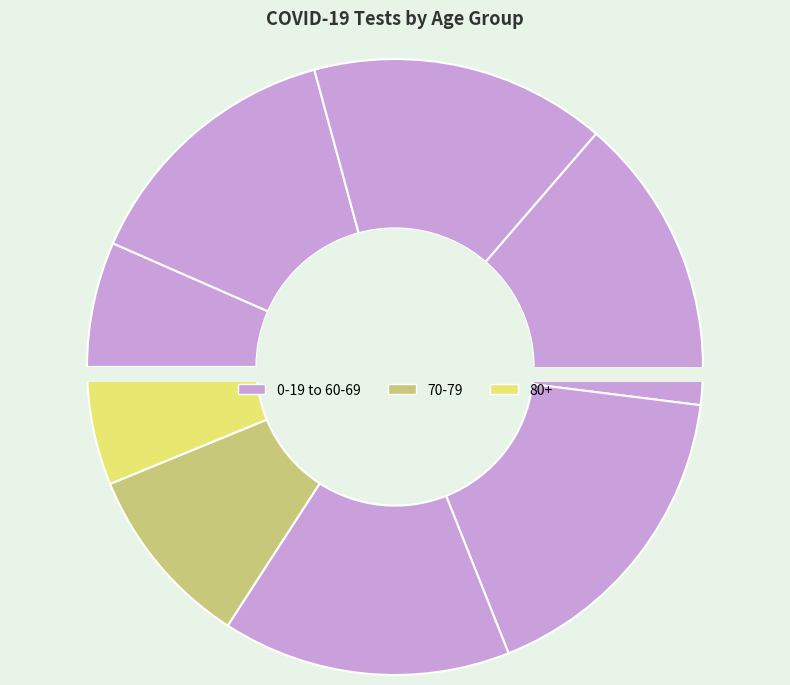

Which slice is the largest?

50-59